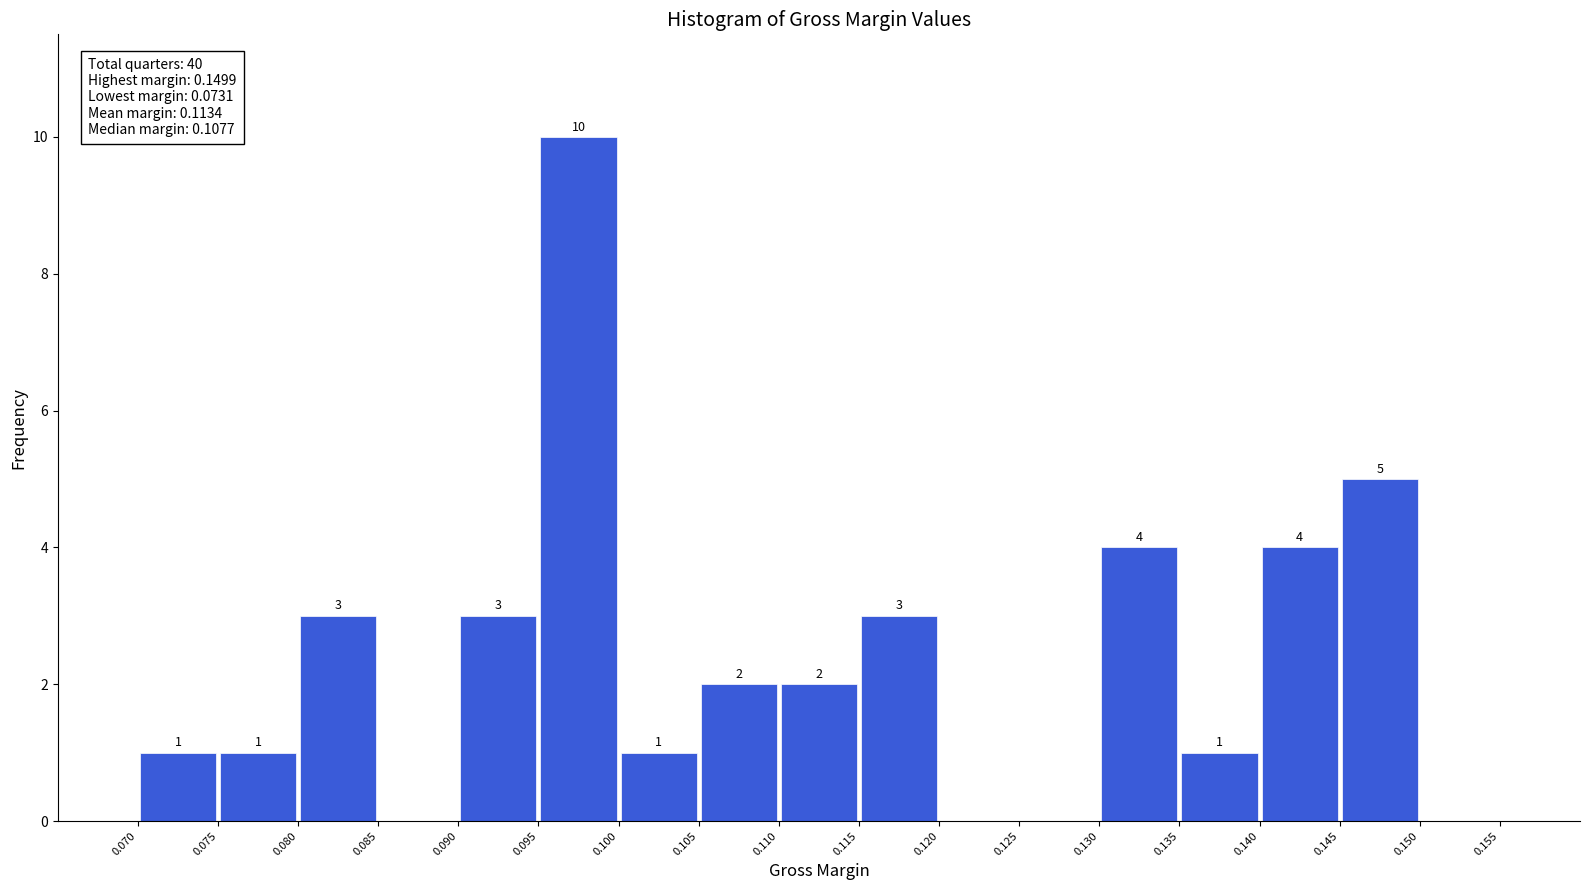

Which range on the x-axis has the tallest bar?

0.095 to 0.100